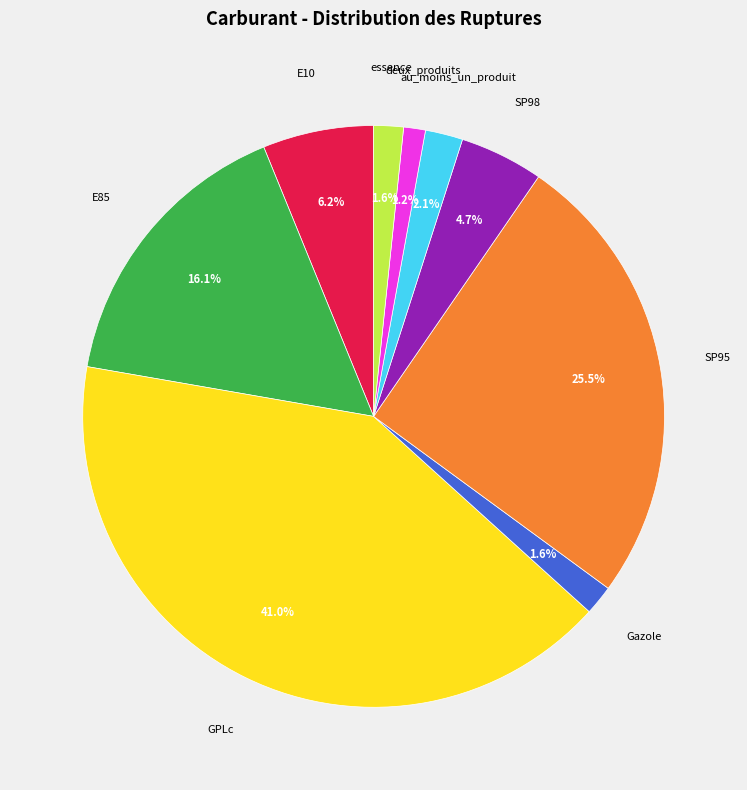

Do E85 and SP95 together represent more than half of the pie?

No